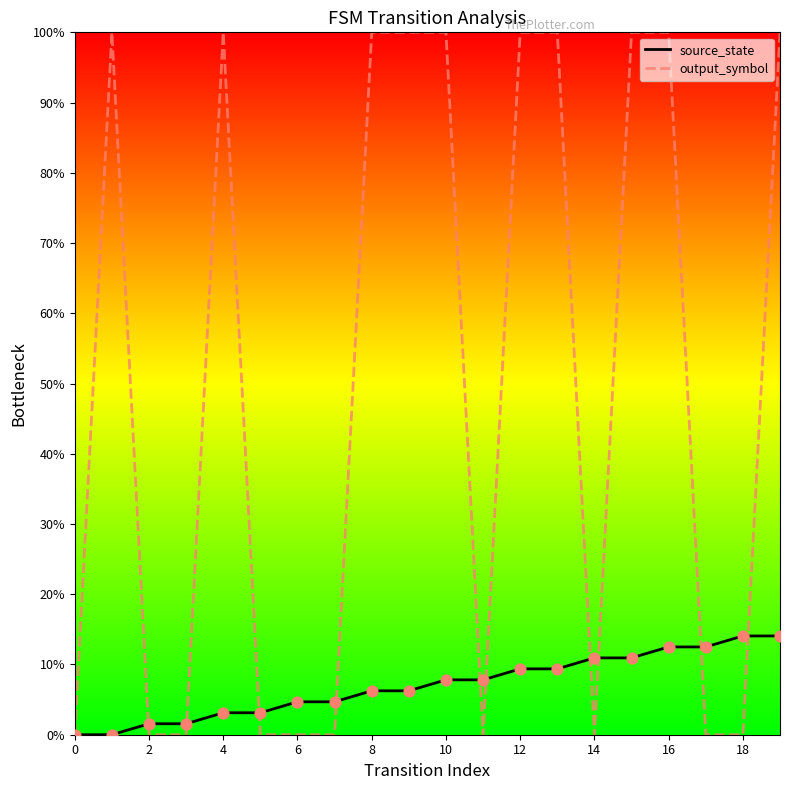

Which series has the largest range (max minus min)?

output_symbol